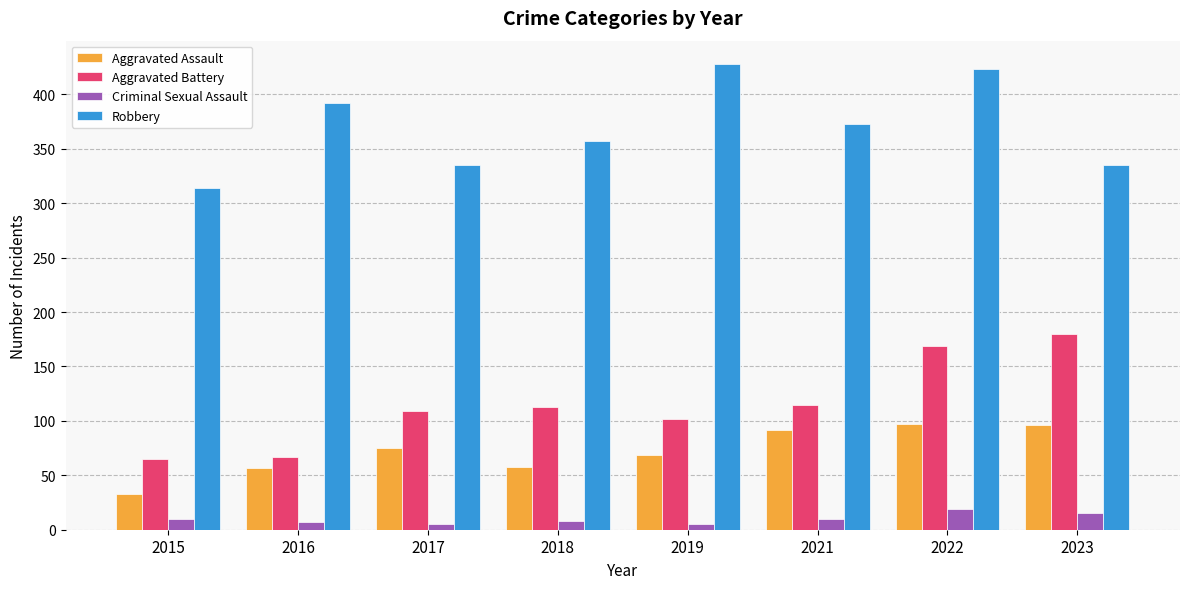

What is the sum of all Aggravated Battery values?

920